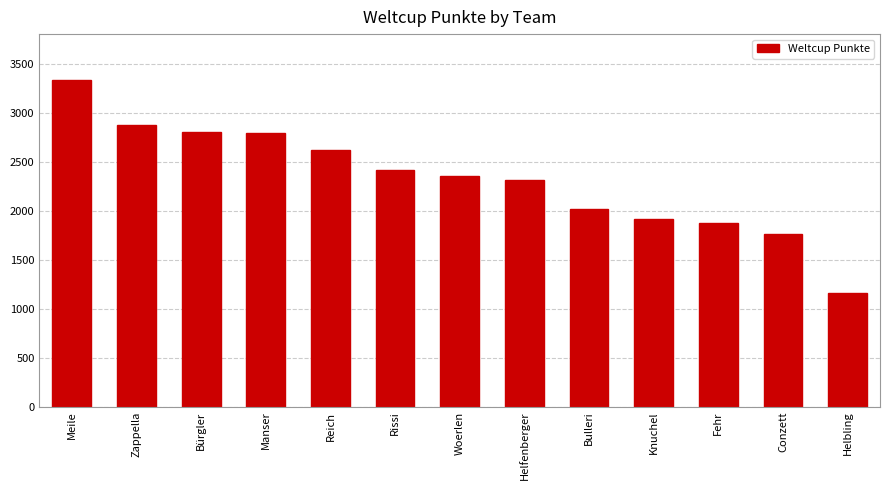

What is the sum of all values?

30211